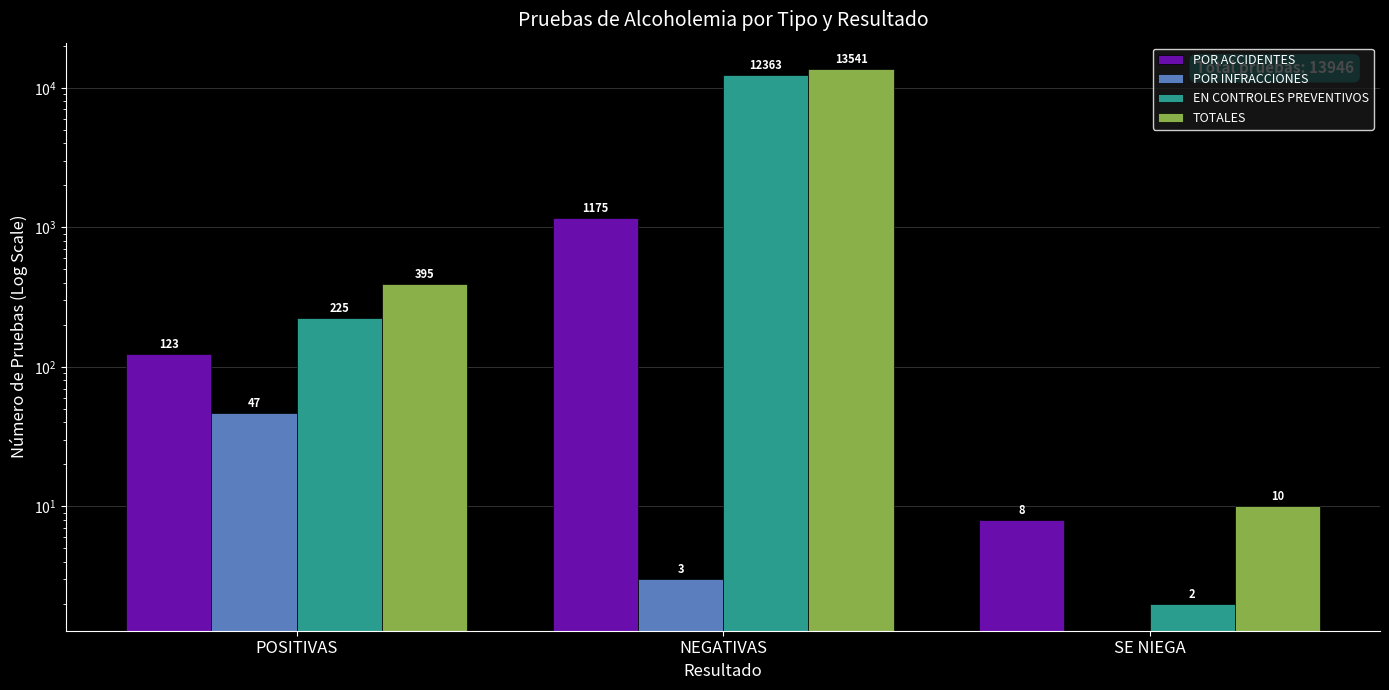

What position from the right is SE NIEGA?

1